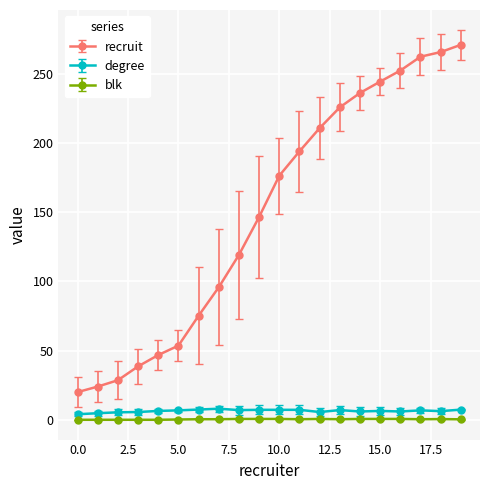

At how many categories does at least one series exceed 254?

3